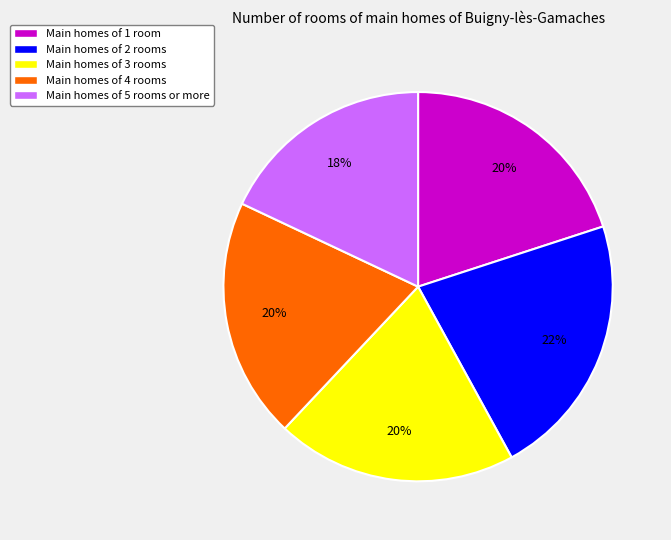

Is there a majority slice in this chart?

No